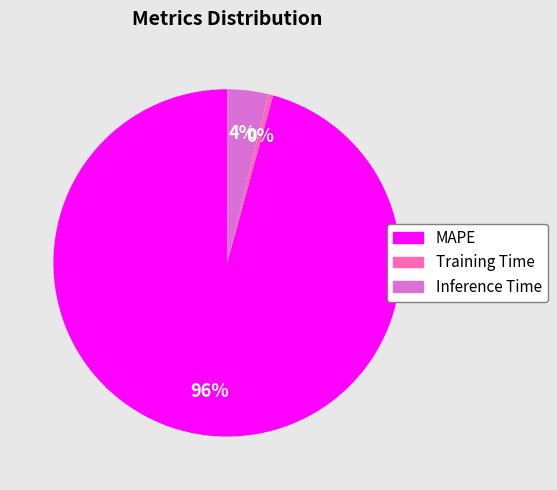

To the nearest percent, what portion does Inference Time represent?

4%